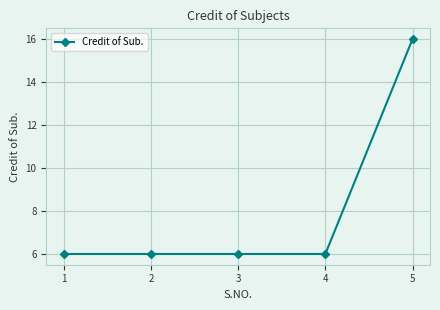

Approximately how many times larger is the value at 3 compared to 5?

0.4